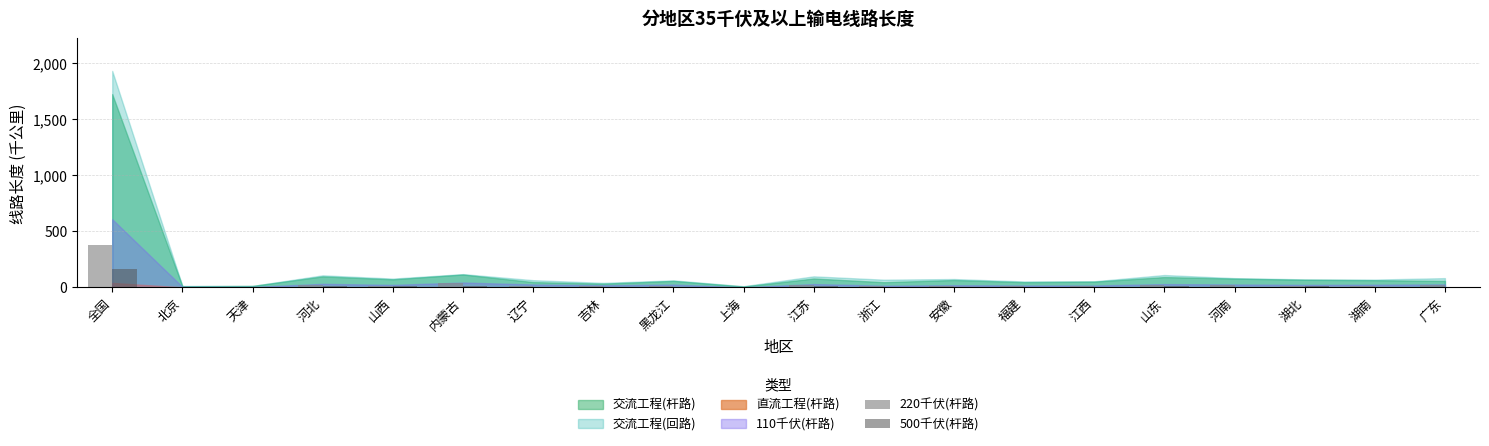

Which category has the highest value in the 500千伏(杆路) series?

全国